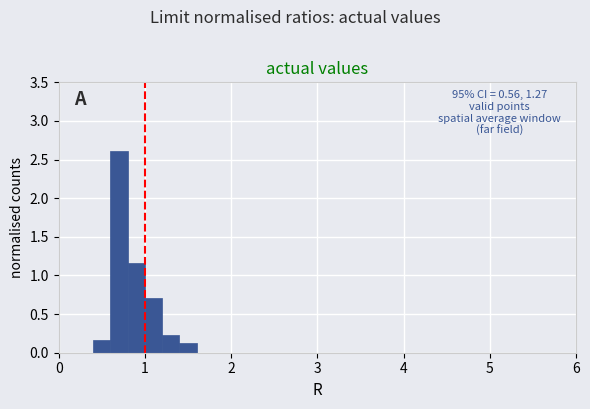

Around what value on the x-axis is the tallest bar? Give the approximate position of its centre, as read against the axis.

0.7